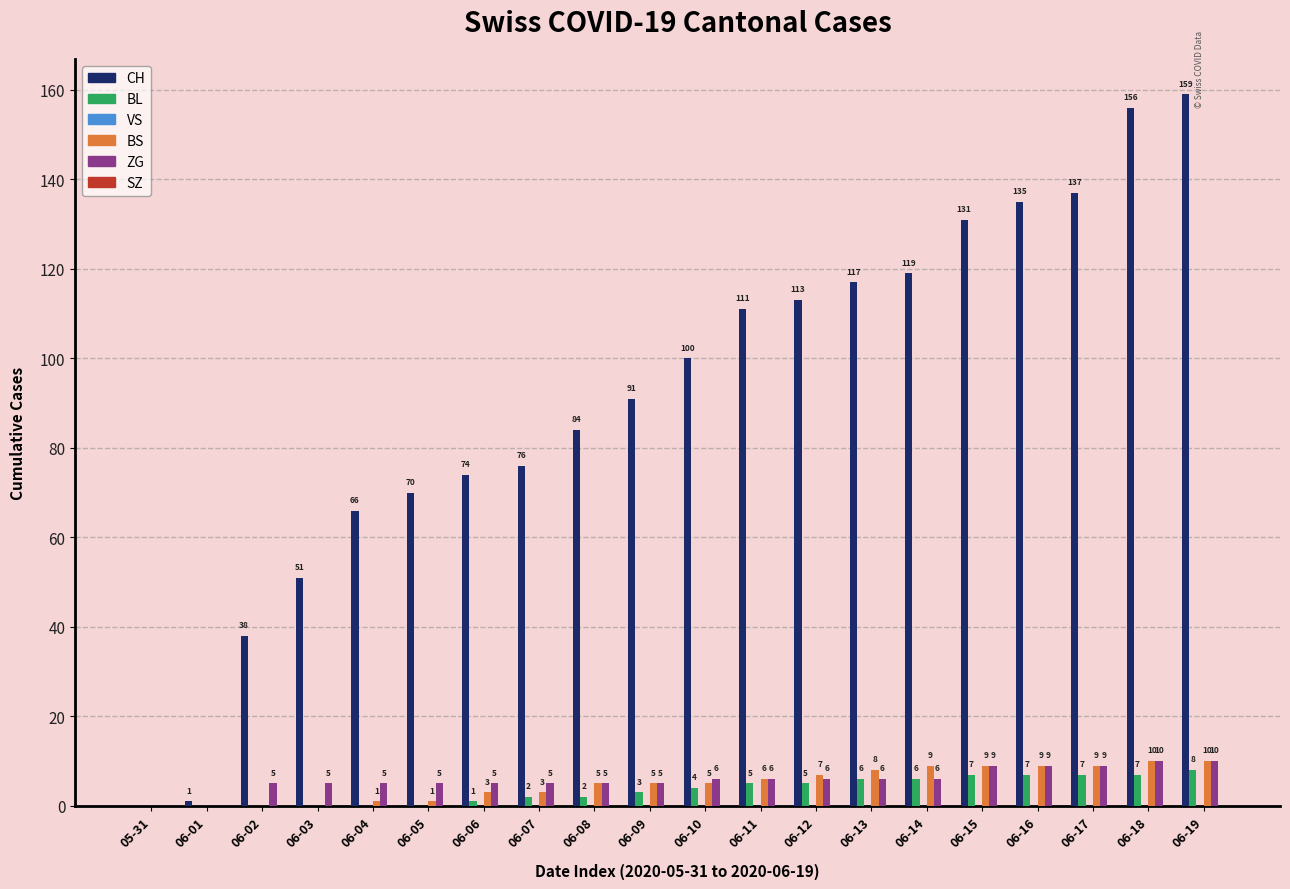

Is the value of CH at 06-19 greater than the value of BS at 06-13?

Yes